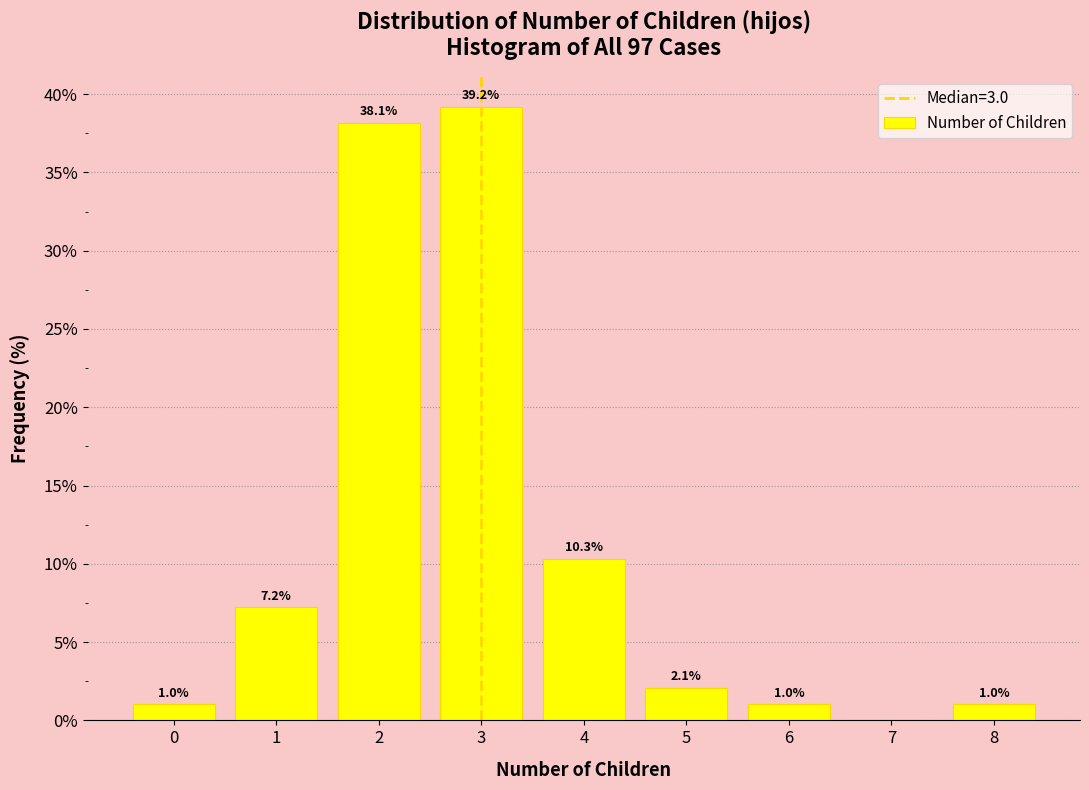

Which range on the x-axis has the tallest bar?

2.5 to 3.5